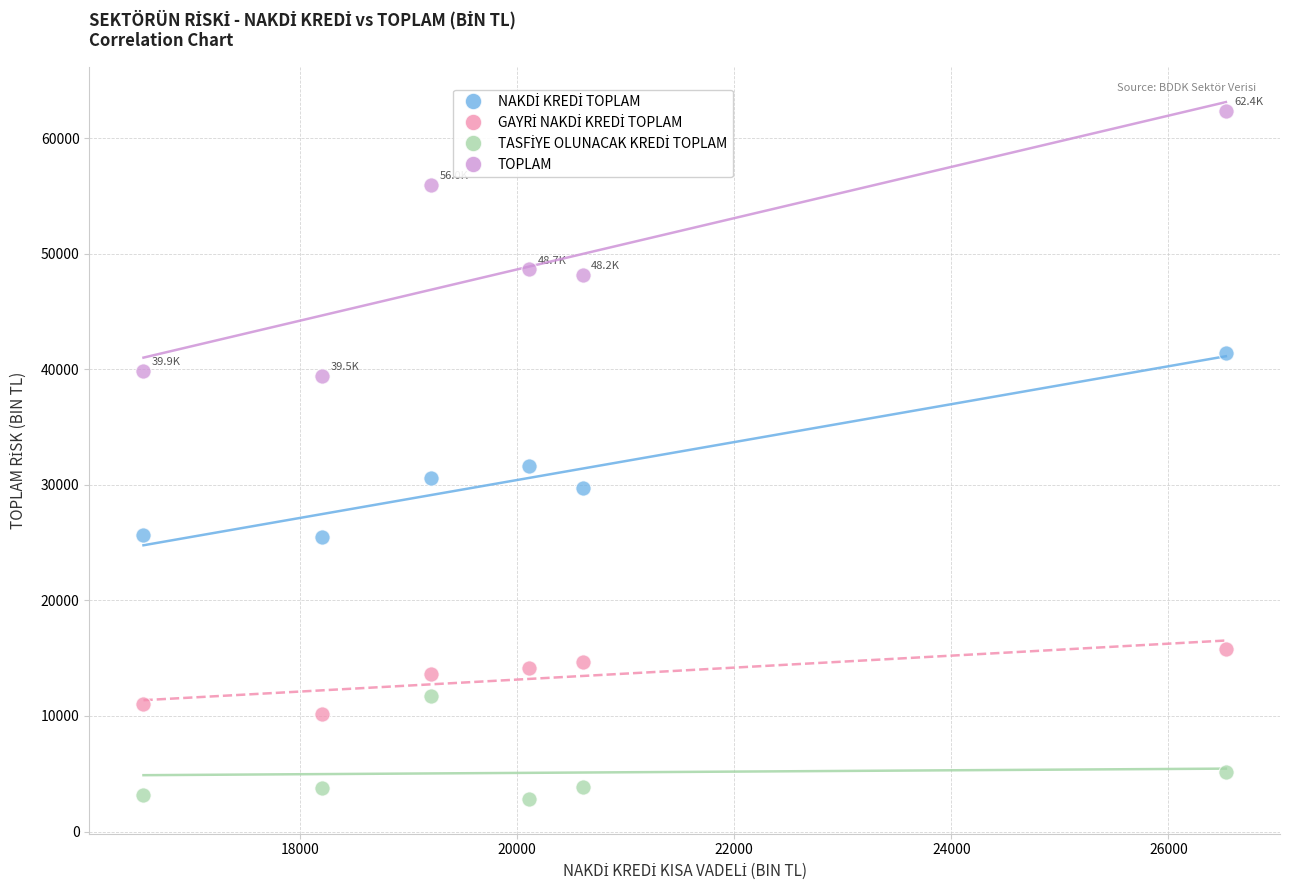

Across all series, what Y value is closest to 32607?

31671.5